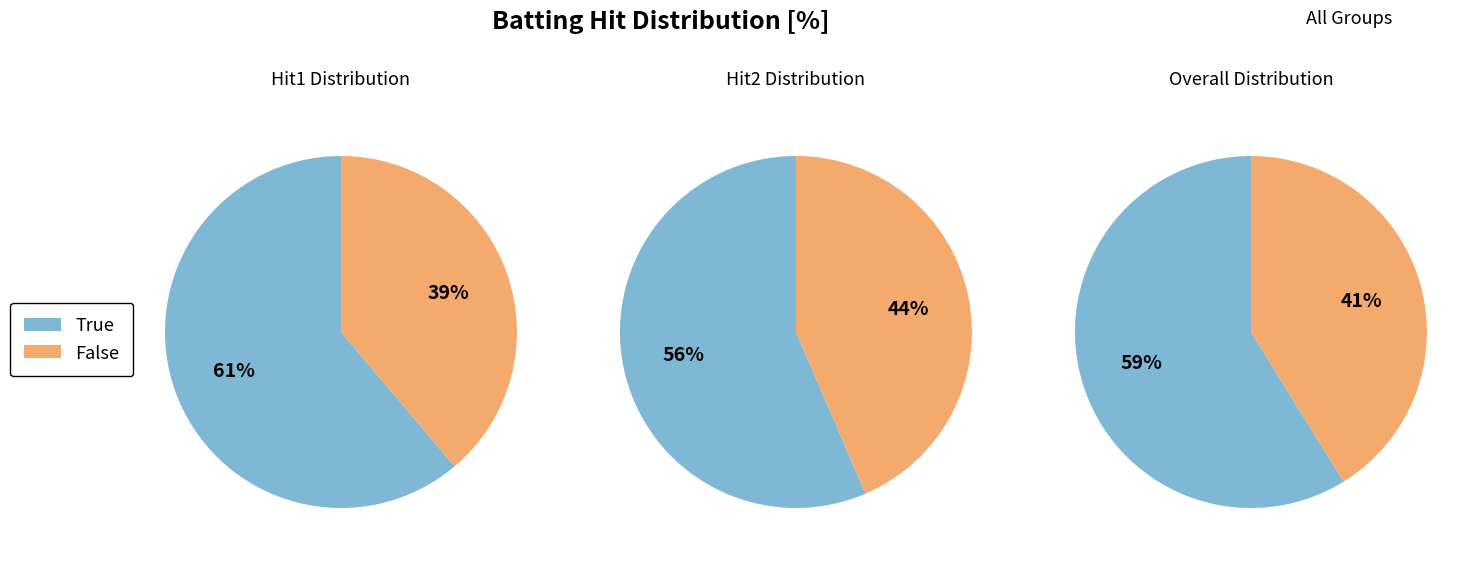

Is there any slice that represents more than half of the pie?

Yes